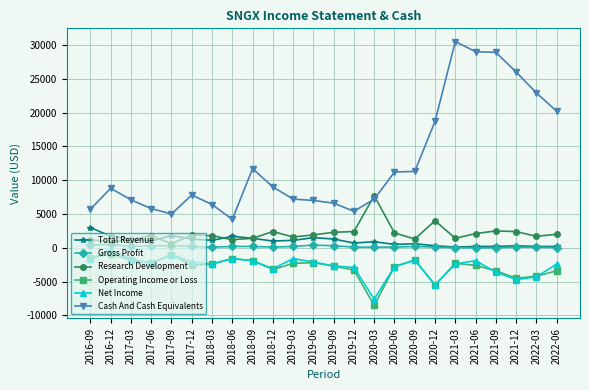

Which category has the highest value in the Net Income series?

2016-12